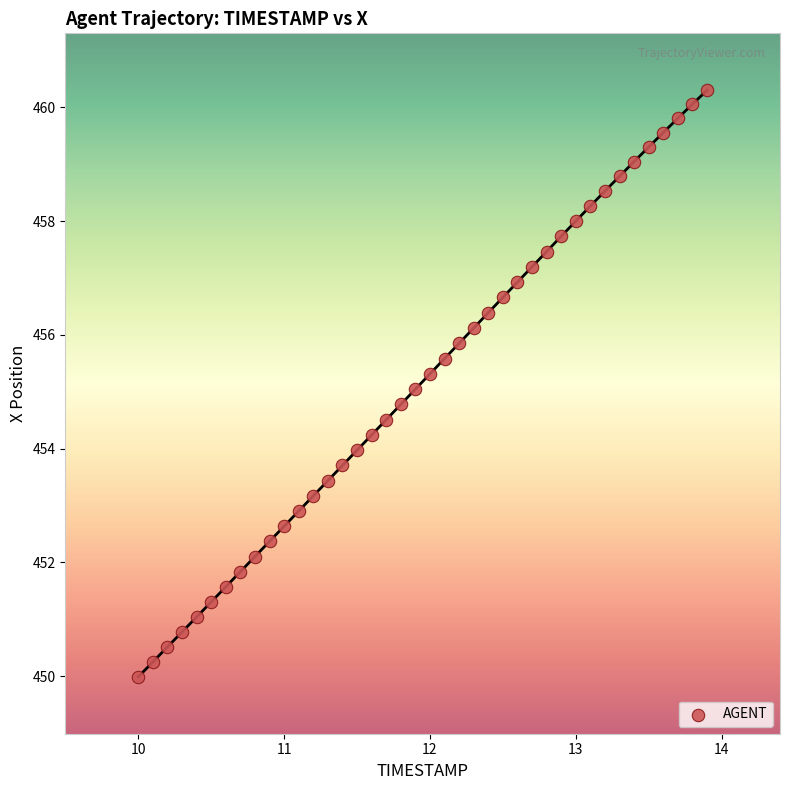

What is the range of X values (max minus min)?

3.9